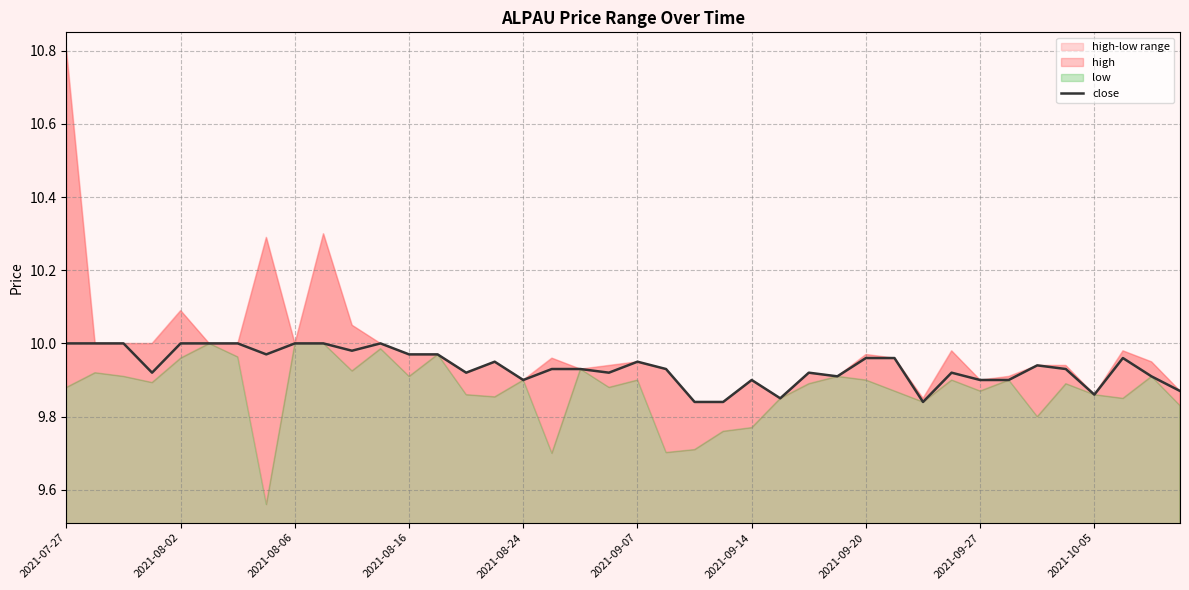

Reading left to right, what are all the values shown in this chart?

10.0	10.0	10.0	9.9	10.0	10.0	10.0	10.0	10.0	10.0	10.0	10.0	10.0	10.0	9.9	9.9	9.9	9.9	9.9	9.9	9.9	9.9	9.8	9.8	9.9	9.8	9.9	9.9	10.0	10.0	9.8	9.9	9.9	9.9	9.9	9.9	9.9	10.0	9.9	9.9